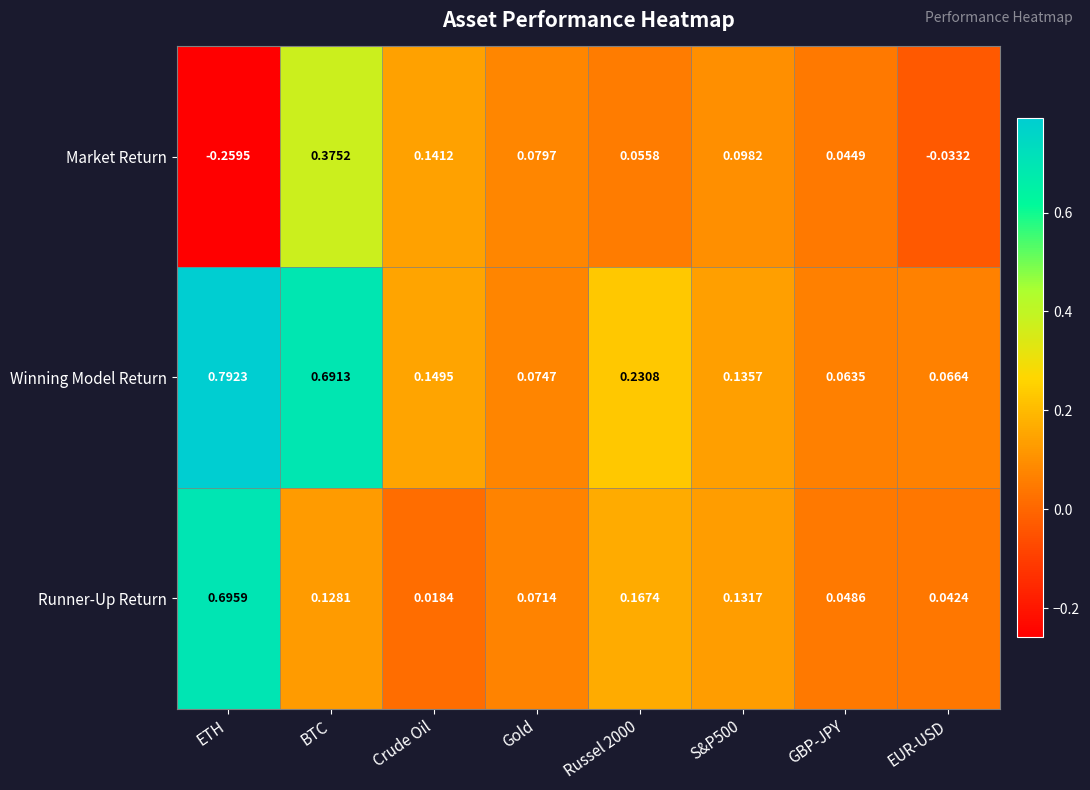

Which series changed the most between GBP-JPY and EUR-USD?

Market Return